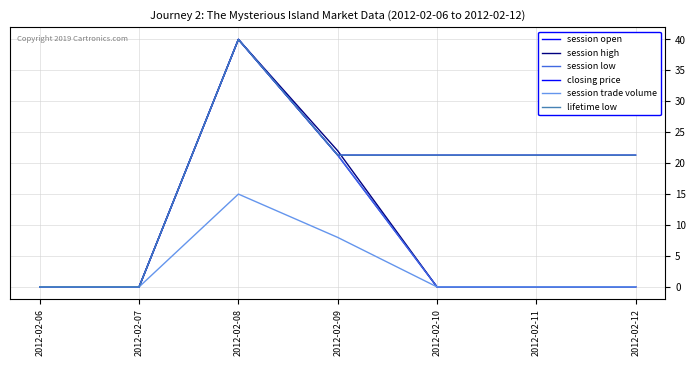

How many lines are shown in the chart?

6